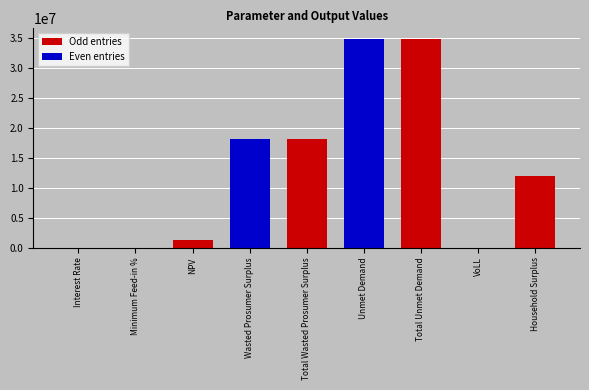

What is the greatest value displayed?

34920720.0